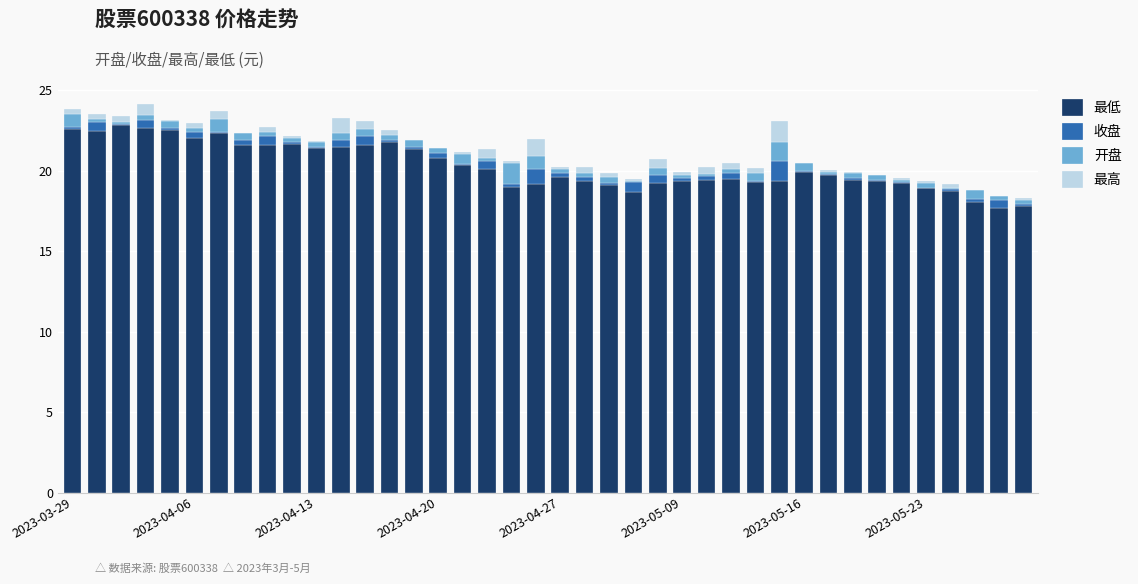

What is the difference between the maximum and minimum values in the 开盘 series?

1.2